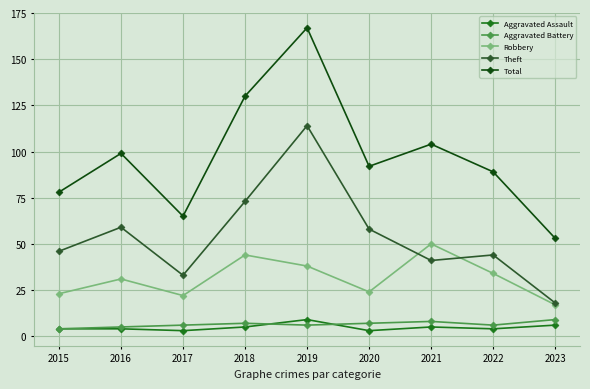

Which series has the largest range (max minus min)?

Total